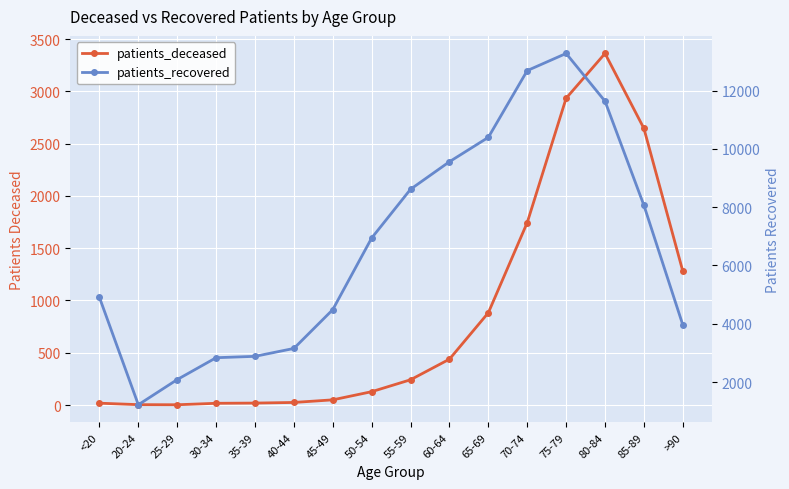

What is the average value of the patients_deceased series?

862